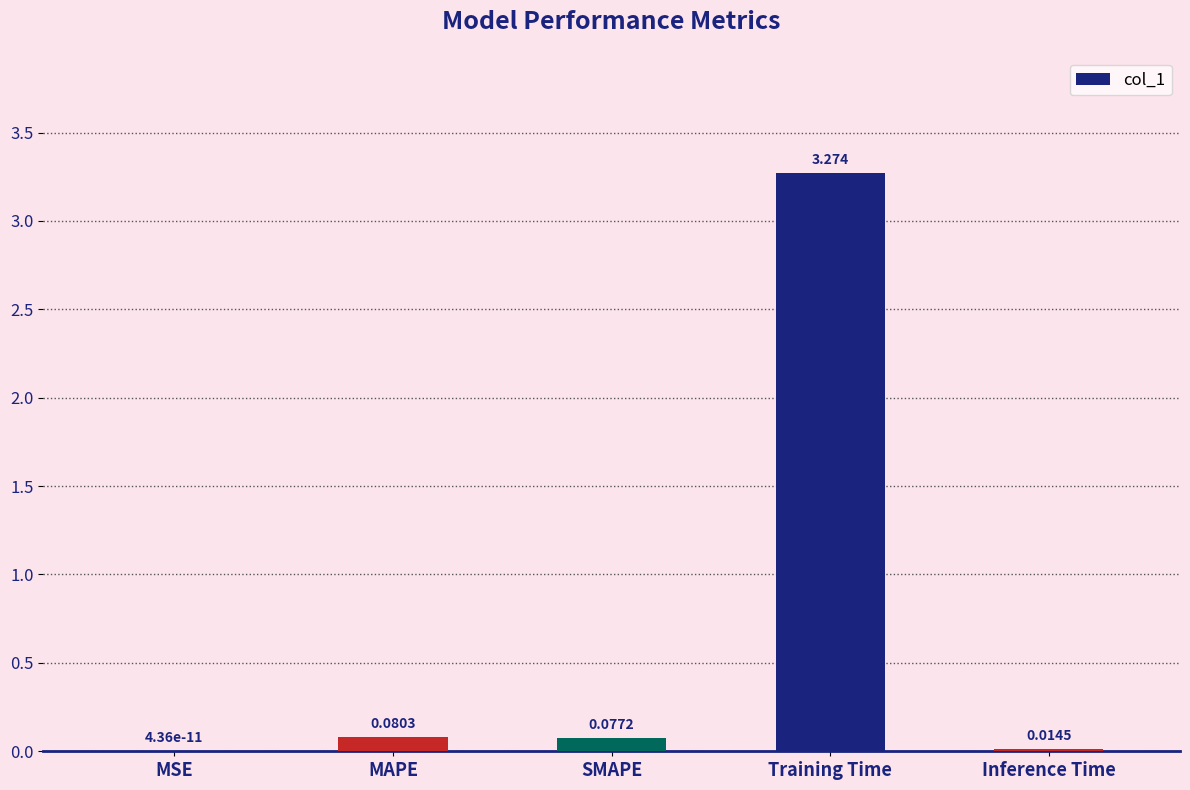

The chart shows a value of 0.0 at MSE. True or false?

True